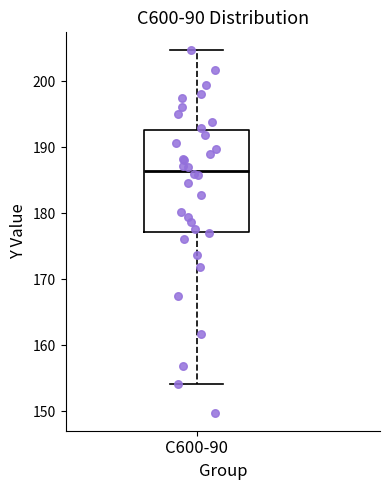

Where does the lower whisker of the box for C600-90 end on the y-axis? The values are not printed on the chart, so give them approximately, as read against the axis.

154